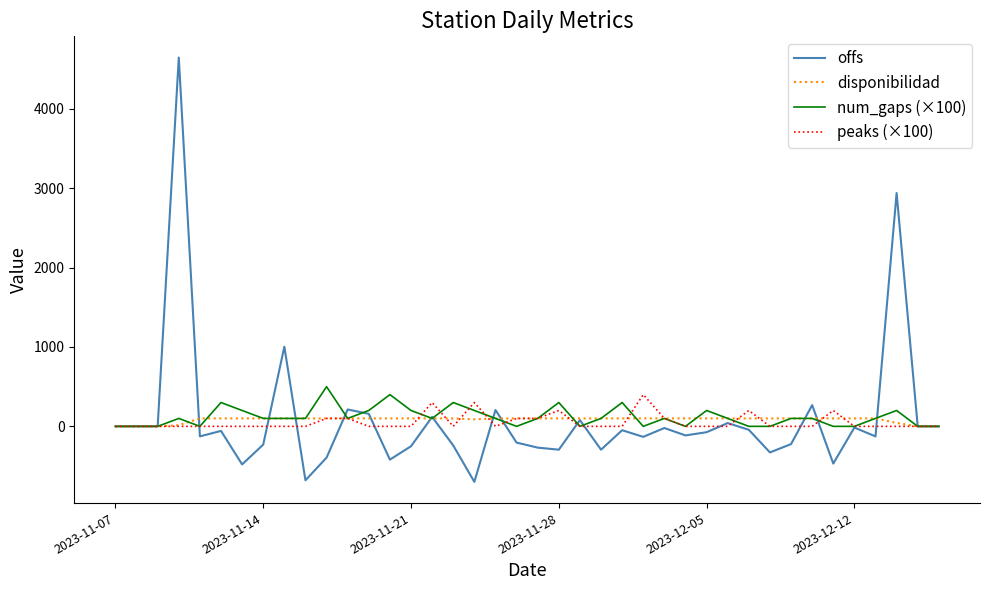

What is the lowest value of the offs series?

-699.2